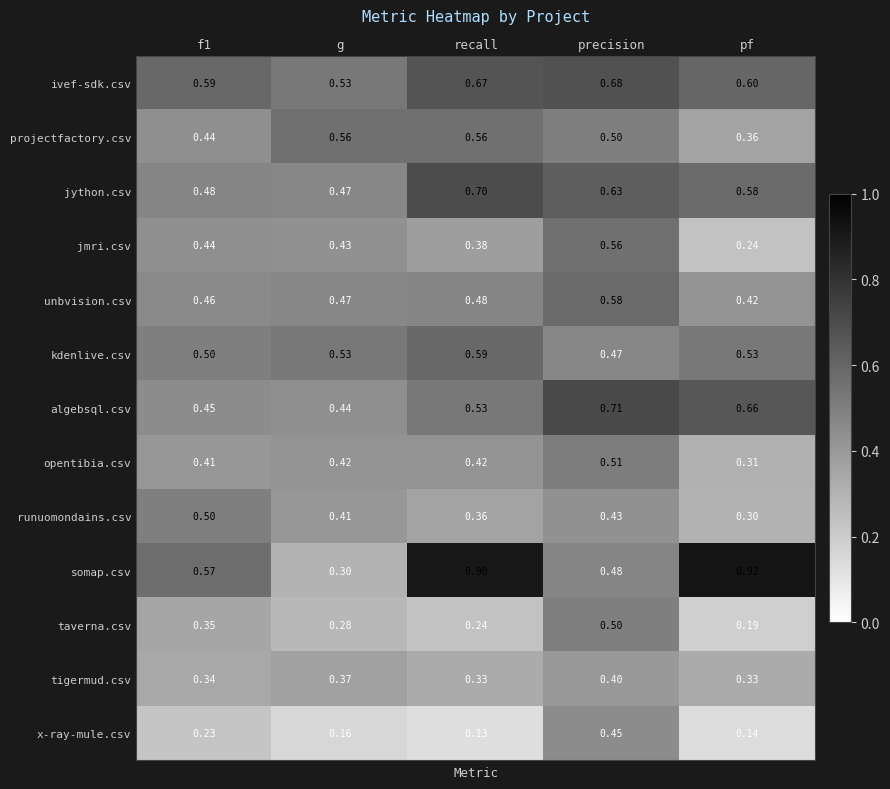

Is the value of jython.csv at g greater than the value of unbvision.csv at f1?

Yes